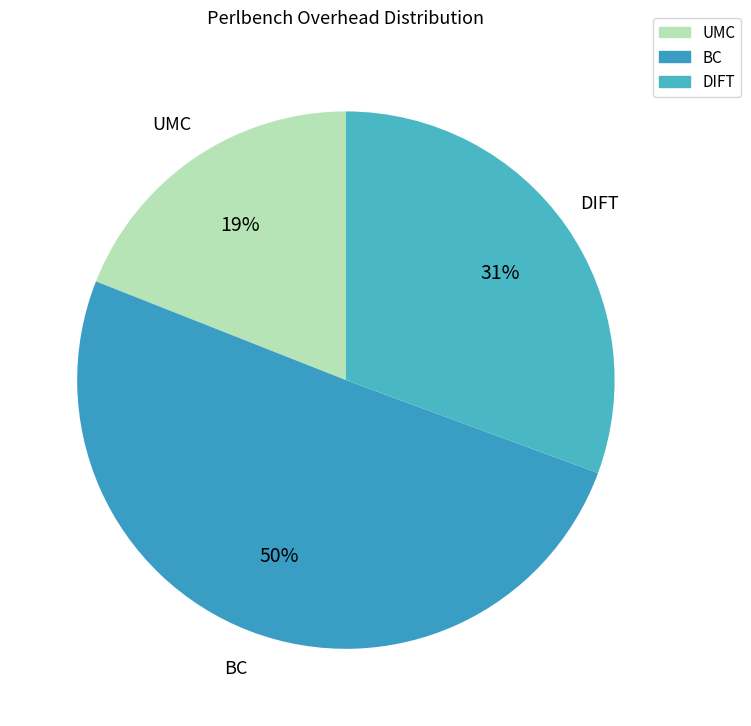

To the nearest percent, what is the difference between the largest and smallest slice percentages?

31%